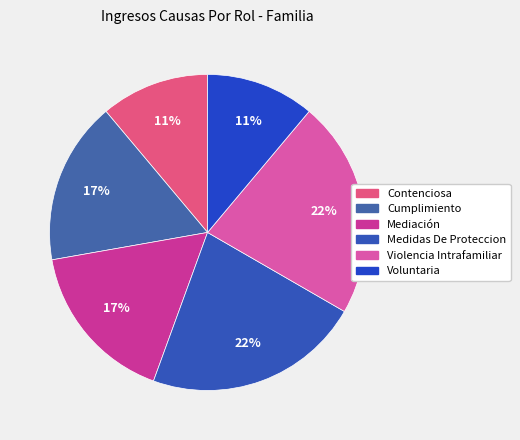

Does Violencia Intrafamiliar account for over 50% of the chart?

No